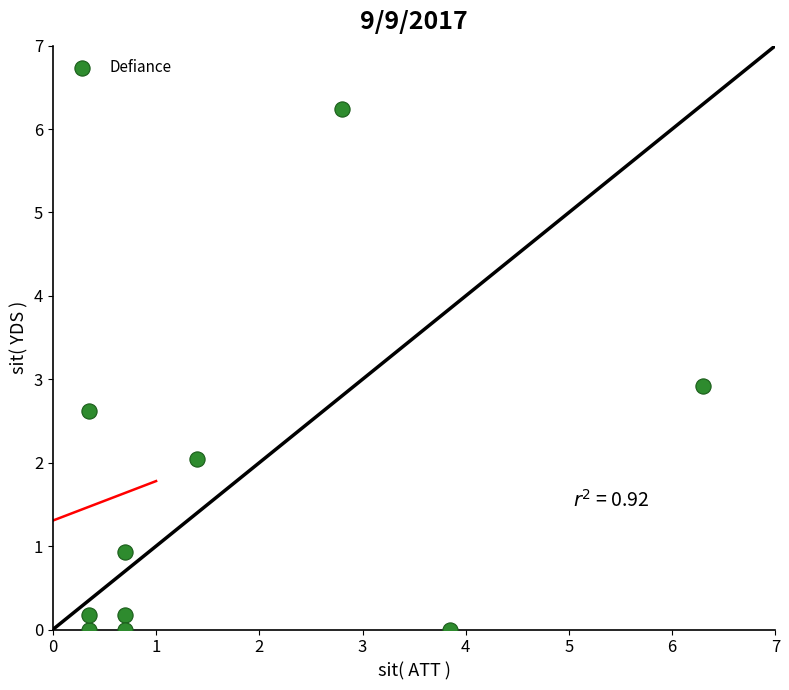

What Y value in the scatter plot is closest to 3?

2.9